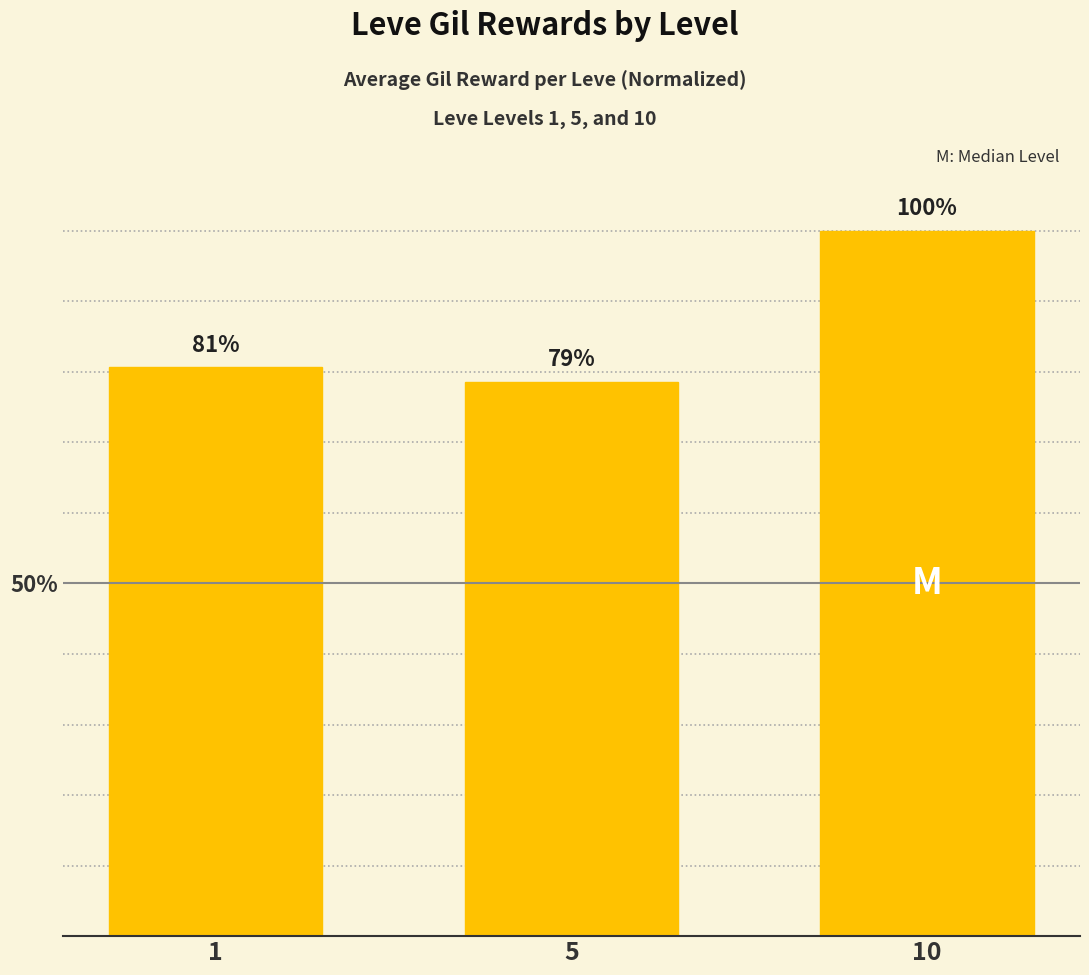

How many bars are there in total?

3